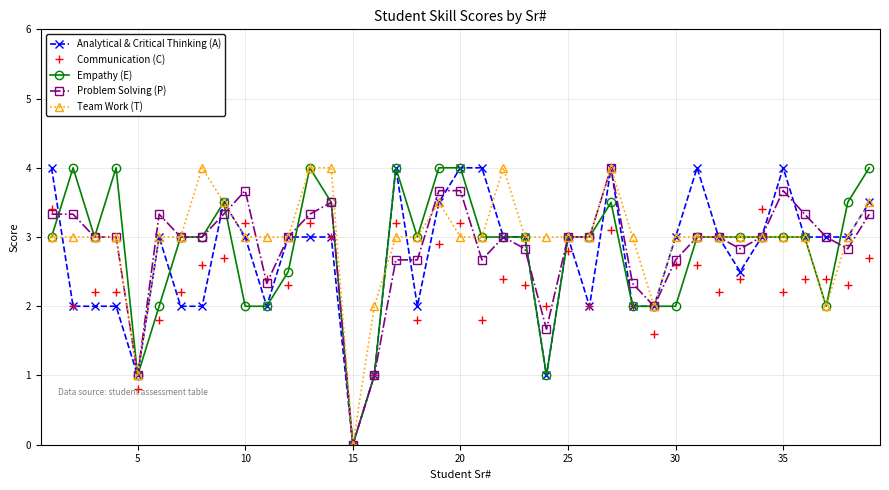

Reading right to left, transcribe all the data shown in this chart.

Analytical & Critical Thinking (A): 3.5	3.0	3.0	3.0	4.0	3.0	2.5	3.0	4.0	3.0	2.0	2.0	4.0	2.0	3.0	1.0	3.0	3.0	4.0	4.0	3.5	2.0	4.0	1.0	0.0	3.0	3.0	3.0	2.0	3.0	3.5	2.0	2.0	3.0	1.0	2.0	2.0	2.0	4.0
Communication (C): 2.7	2.3	2.4	2.4	2.2	3.4	2.4	2.2	2.6	2.6	1.6	2.0	3.1	2.0	2.8	2.0	2.3	2.4	1.8	3.2	2.9	1.8	3.2	1.0	0.0	3.0	3.2	2.3	2.4	3.2	2.7	2.6	2.2	1.8	0.8	2.2	2.2	2.0	3.4
Empathy (E): 4.0	3.5	2.0	3.0	3.0	3.0	3.0	3.0	3.0	2.0	2.0	2.0	3.5	3.0	3.0	1.0	3.0	3.0	3.0	4.0	4.0	3.0	4.0	1.0	0.0	3.5	4.0	2.5	2.0	2.0	3.5	3.0	3.0	2.0	1.0	4.0	3.0	4.0	3.0
Problem Solving (P): 3.3	2.8	3.0	3.3	3.7	3.0	2.8	3.0	3.0	2.7	2.0	2.3	4.0	3.0	3.0	1.7	2.8	3.0	2.7	3.7	3.7	2.7	2.7	1.0	0.0	3.5	3.3	3.0	2.3	3.7	3.3	3.0	3.0	3.3	1.0	3.0	3.0	3.3	3.3
Team Work (T): 3.5	3.0	2.0	3.0	3.0	3.0	3.0	3.0	3.0	3.0	2.0	3.0	4.0	3.0	3.0	3.0	3.0	4.0	3.0	3.0	3.5	3.0	3.0	2.0	0.0	4.0	4.0	3.0	3.0	3.0	3.5	4.0	3.0	3.0	1.0	3.0	3.0	3.0	3.0